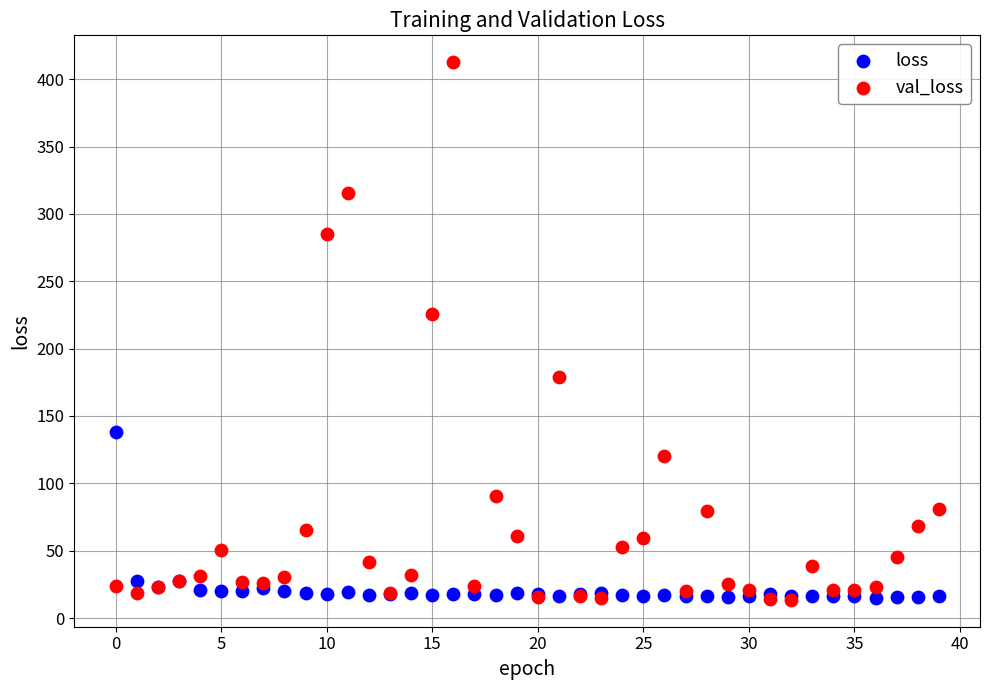

Across all series, what Y value is closest to 213?

225.9